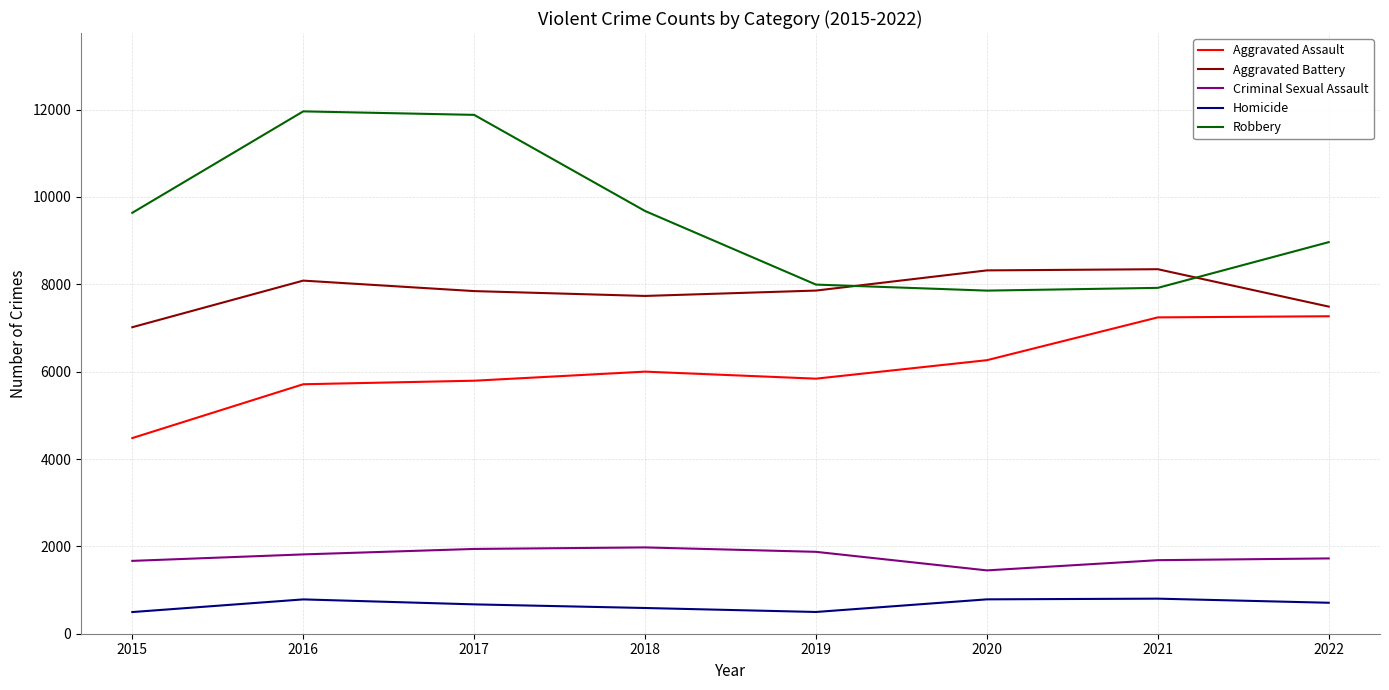

What is the difference between the second highest and second lowest values in the Homicide series?

289